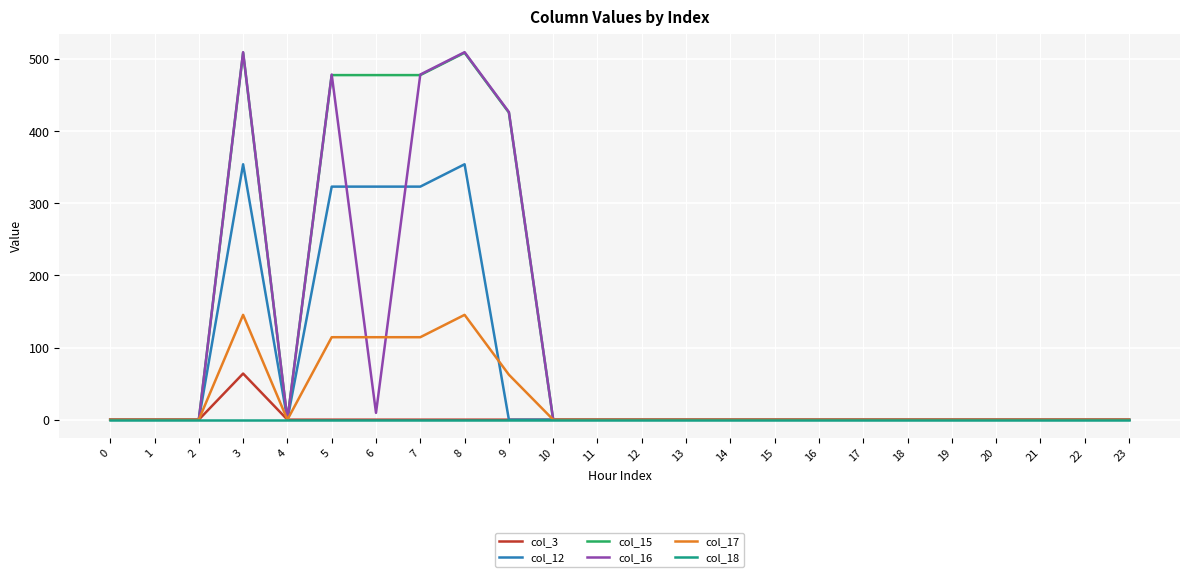

True or false: col_17 has more than 0 points higher than both neighbors.

True